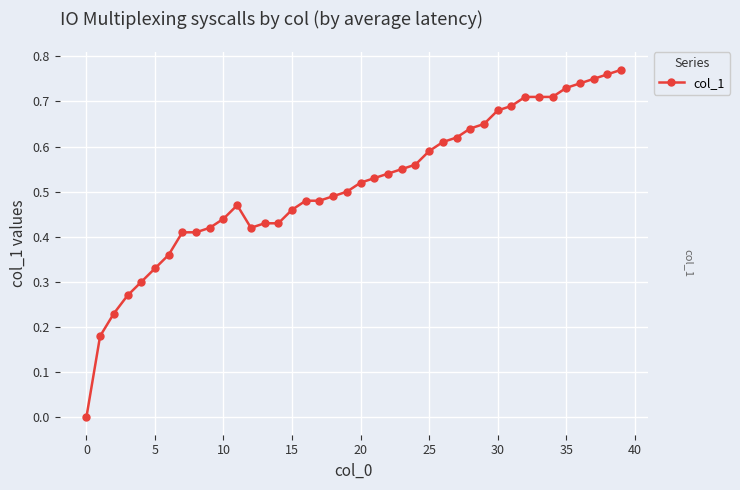

Count the values in the range 0 to 1.

40